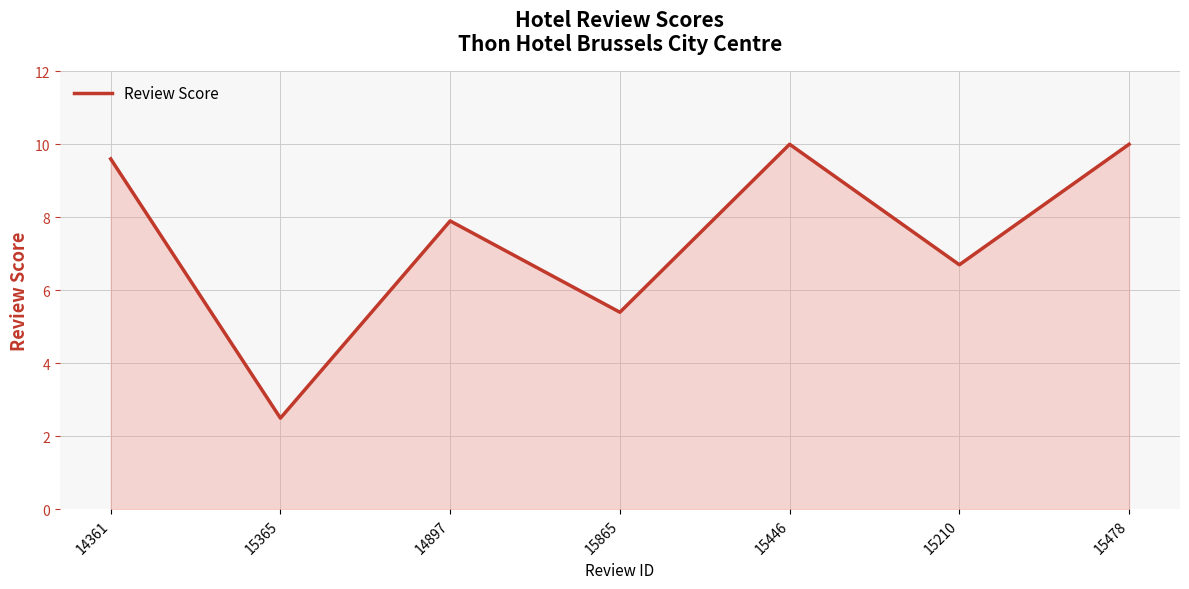

What is the difference between the maximum and minimum values?

7.5